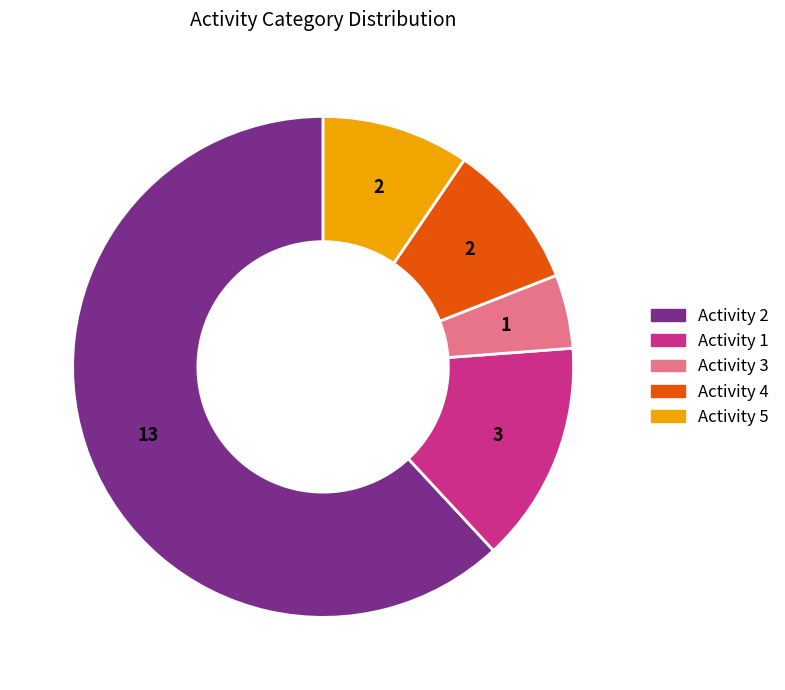

Is there any slice that represents more than half of the pie?

Yes